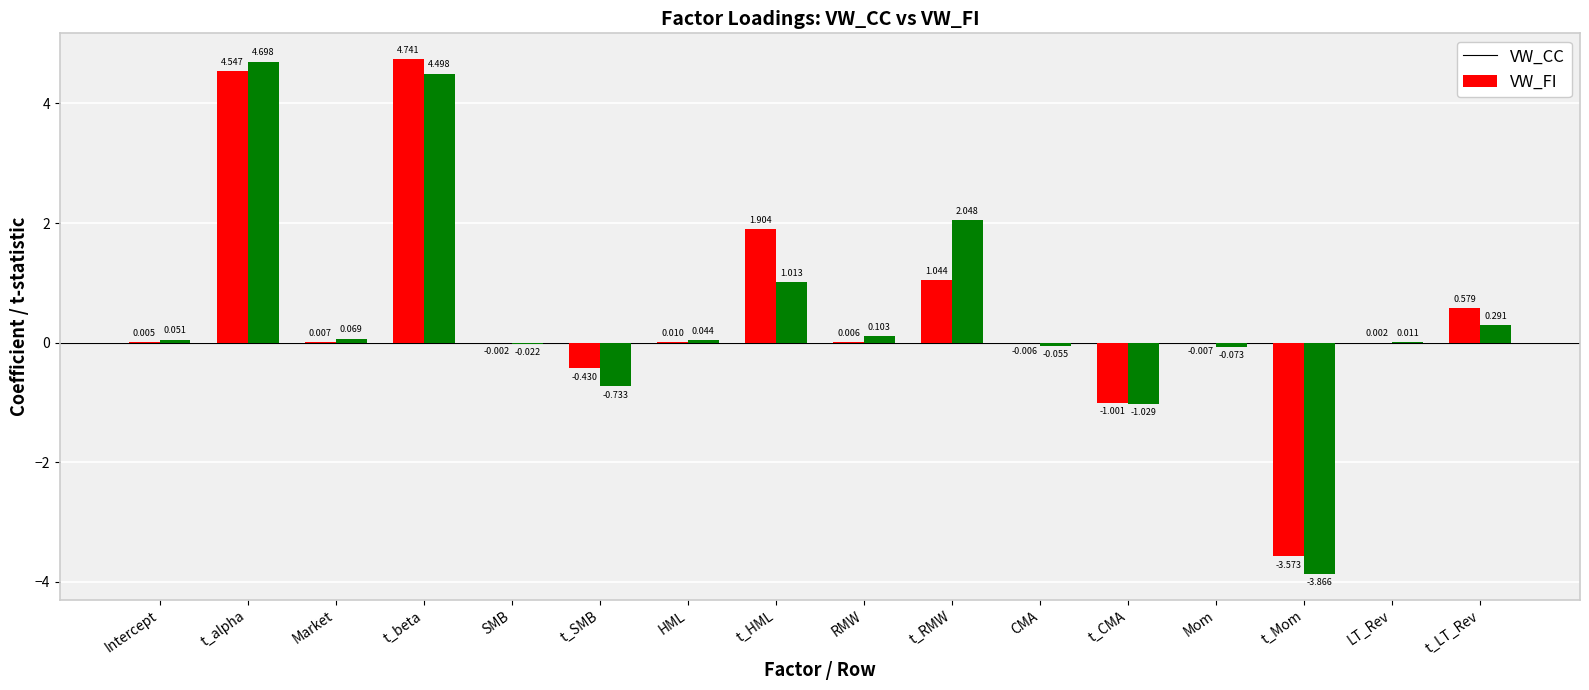

Where is VW_FI nearest to the value 0?

LT_Rev